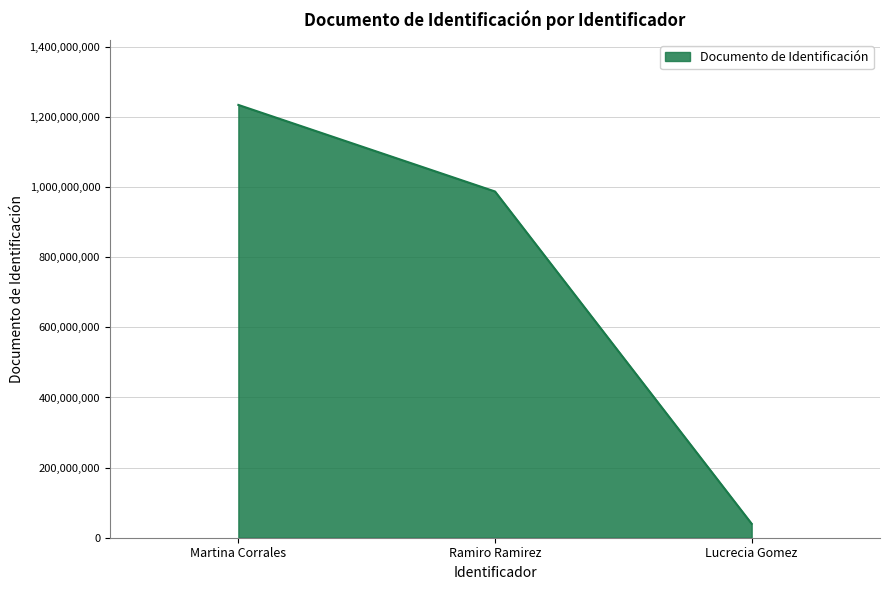

What is the difference between the second highest and minimum values?

947865000